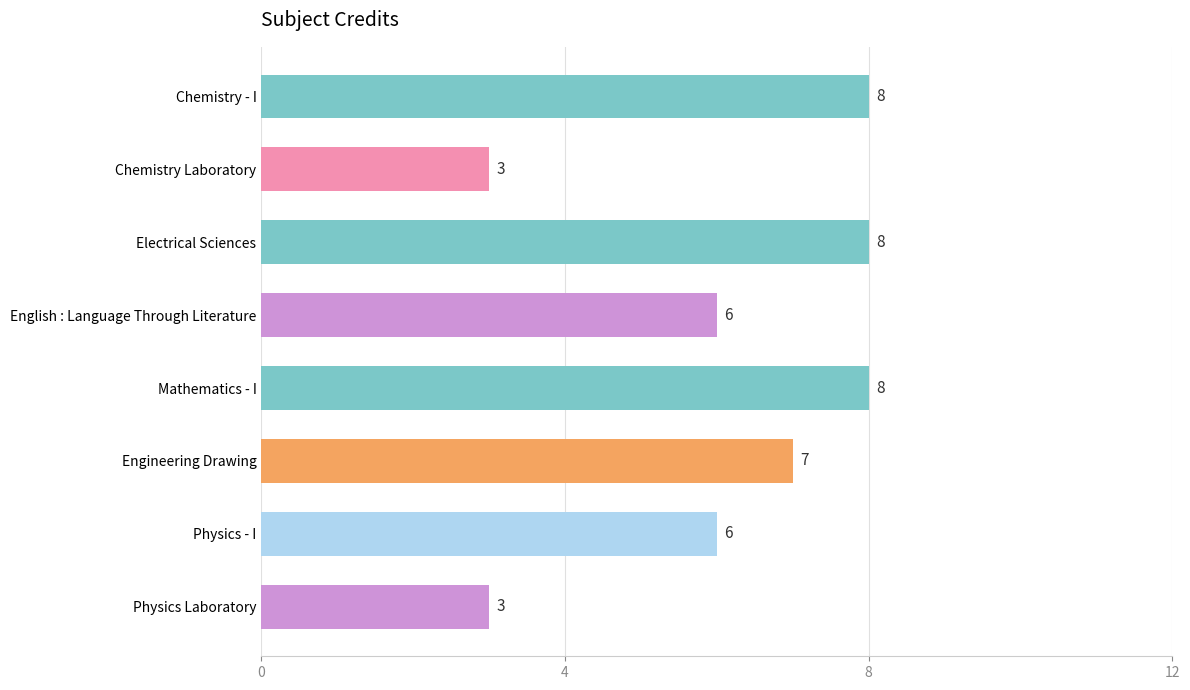

What is the label of the 3rd bar from the bottom?

Engineering Drawing